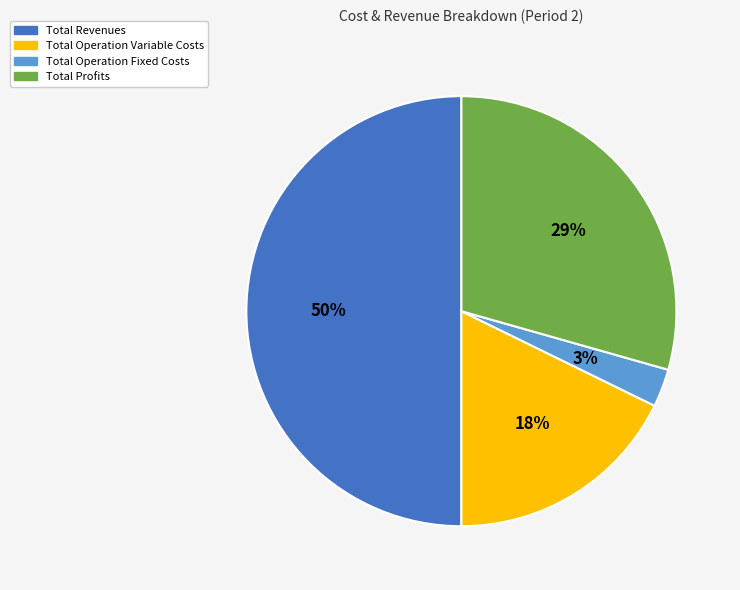

To the nearest percent, what is the average slice percentage?

25%